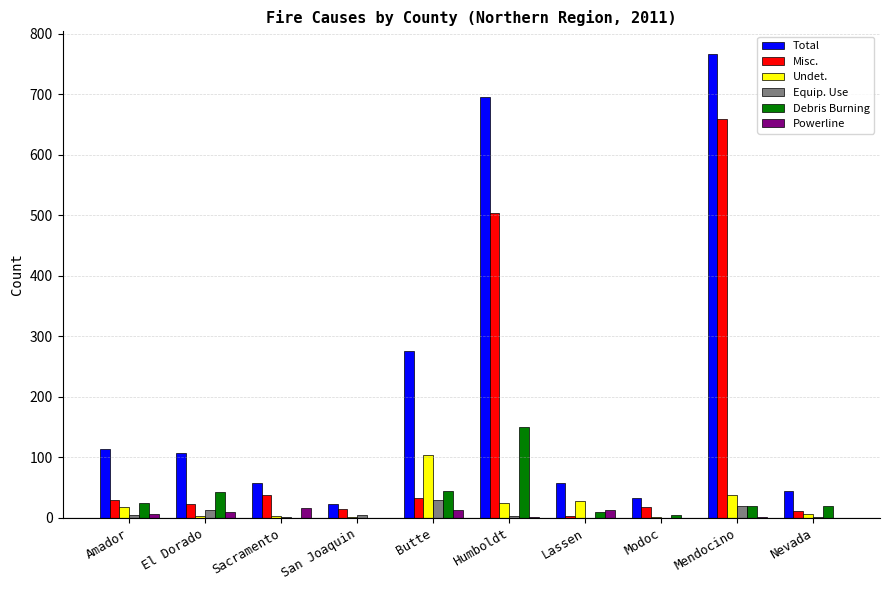

Count the number of categories in the chart.

10